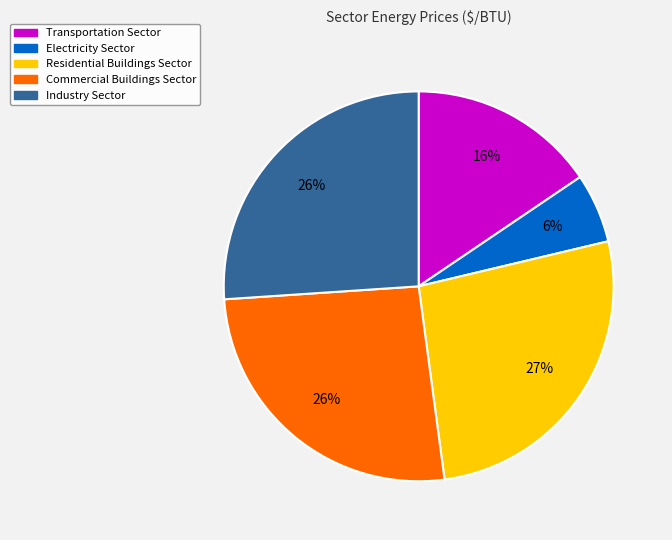

Is there a majority slice in this chart?

No